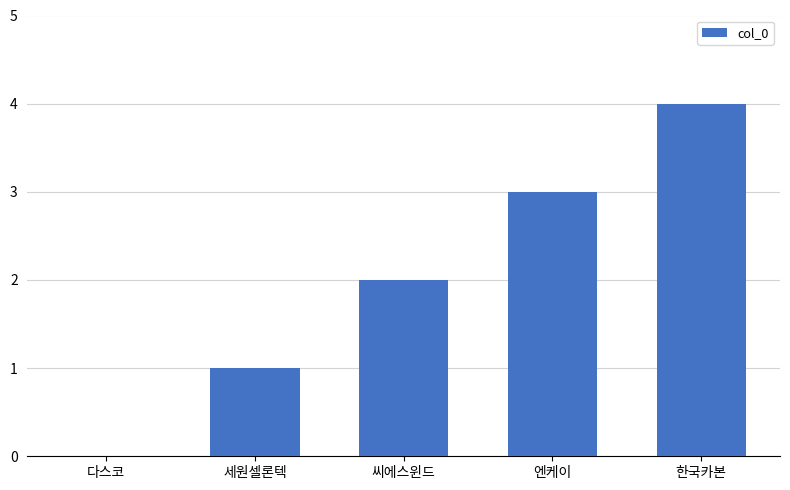

The value at 엔케이 is 2. True or false?

False